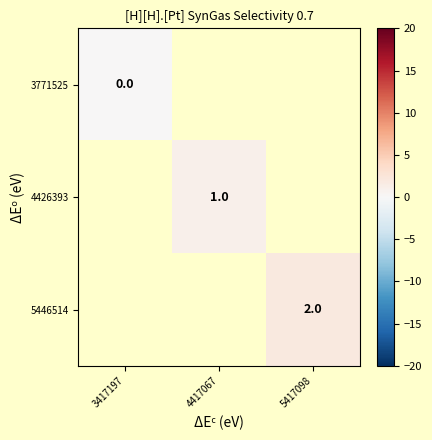

At how many categories does at least one series exceed 0?

2